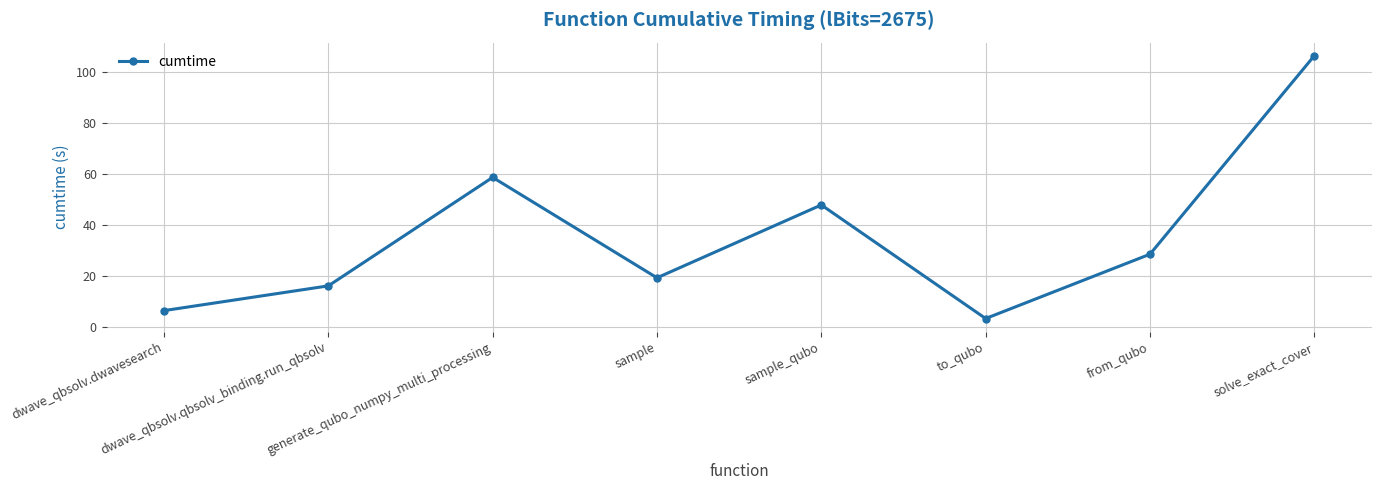

True or false: the data shows 155.4 at solve_exact_cover.

False